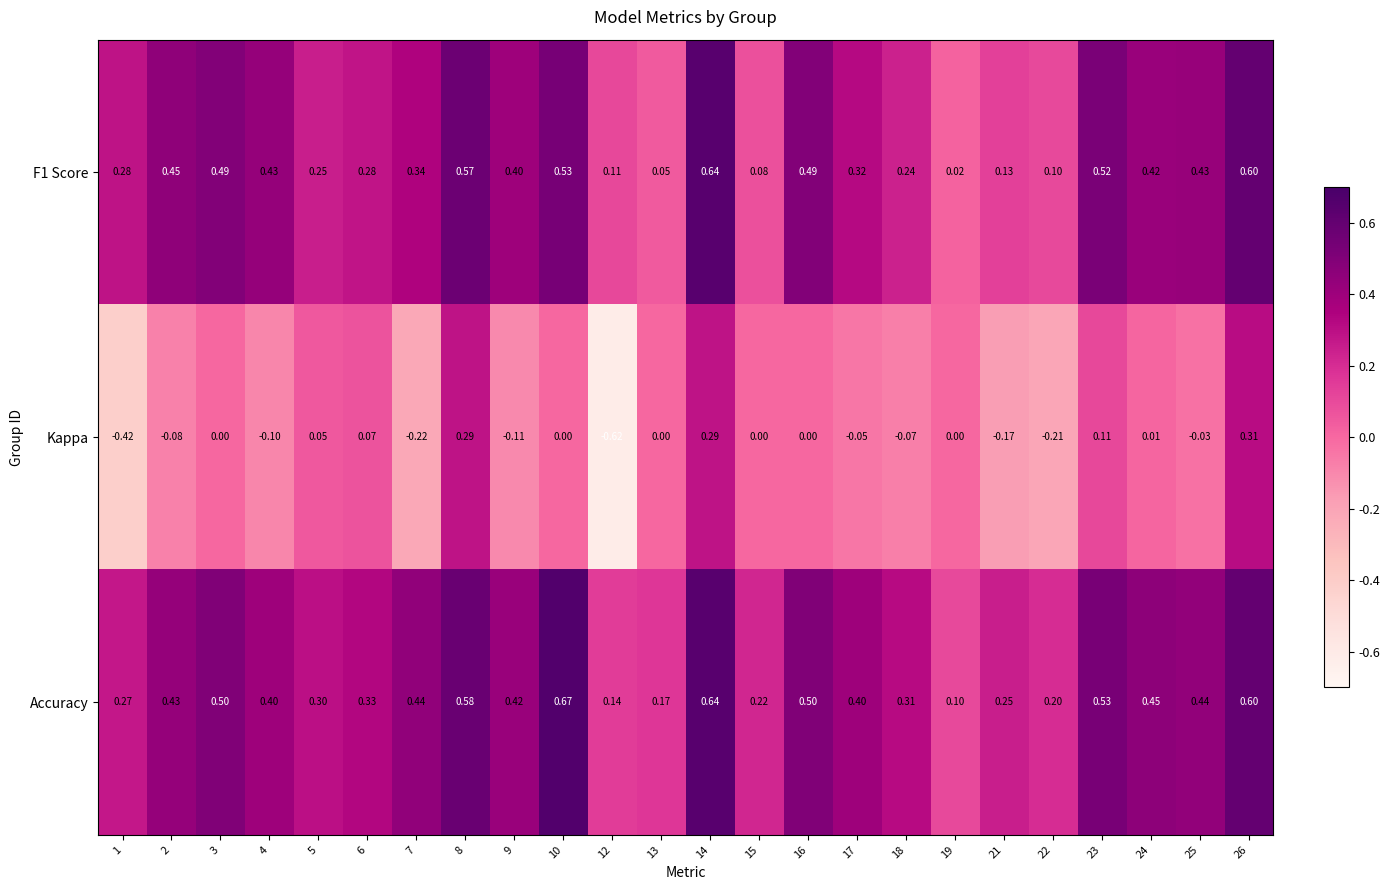

Between 8 and 23, which series saw the biggest shift?

Kappa